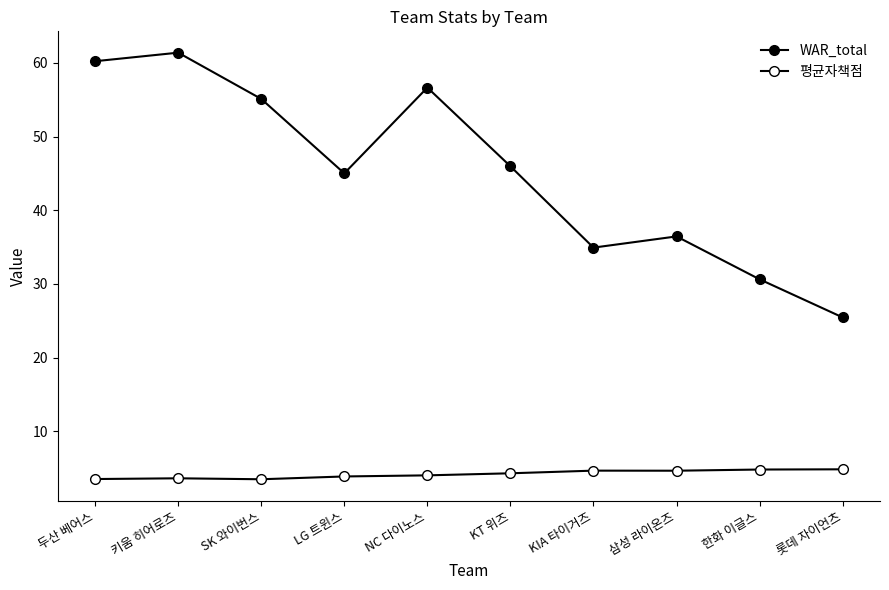

What is the label of the 7th point from the right?

LG 트윈스